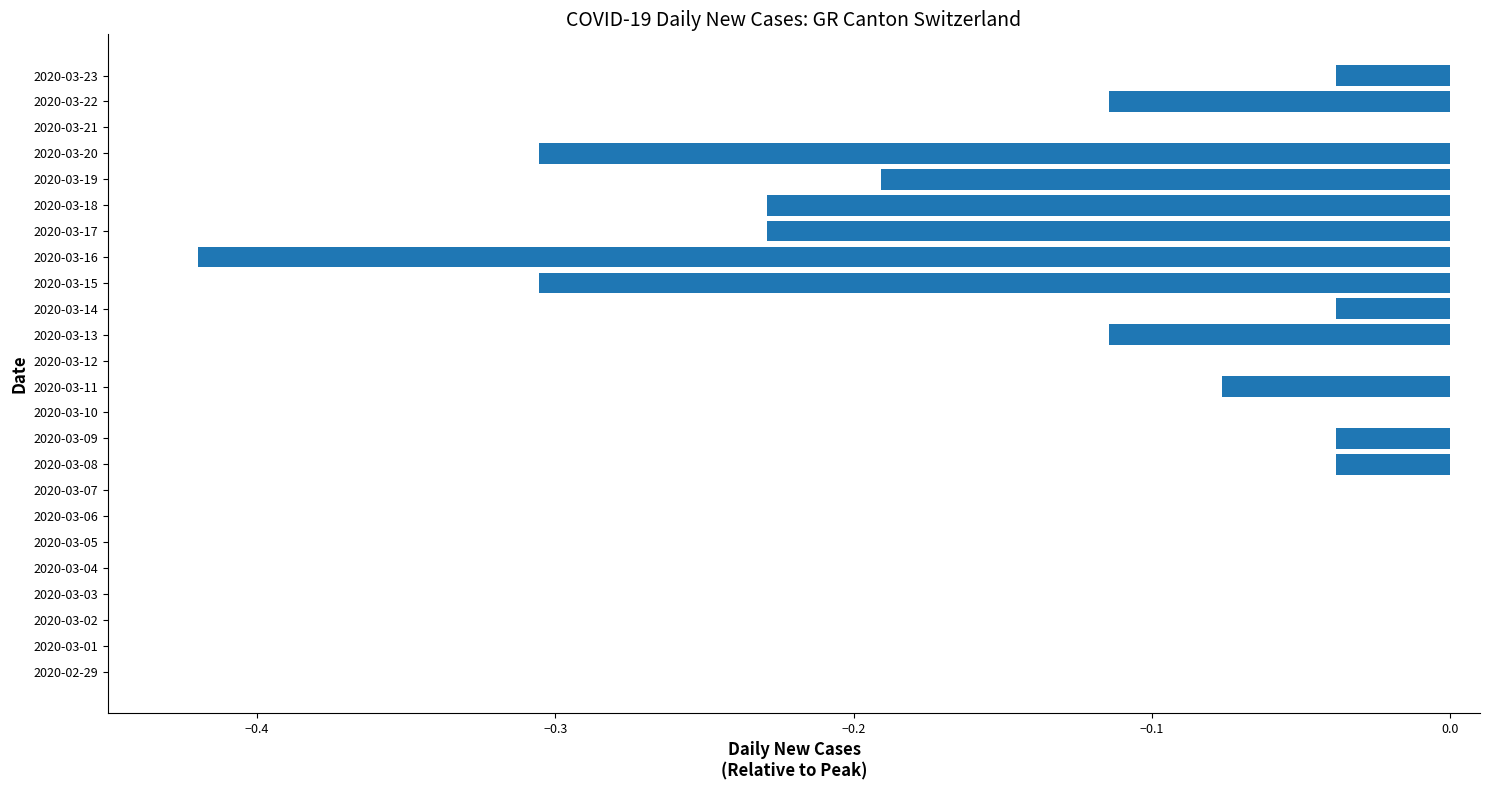

The value at 2020-03-20 is -0.5. True or false?

False